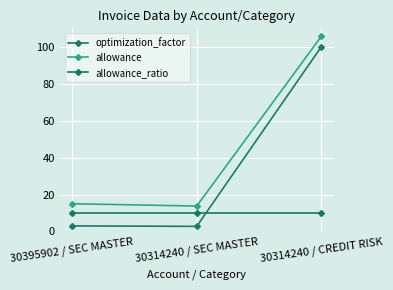

What is the average value of the allowance series?

44.8